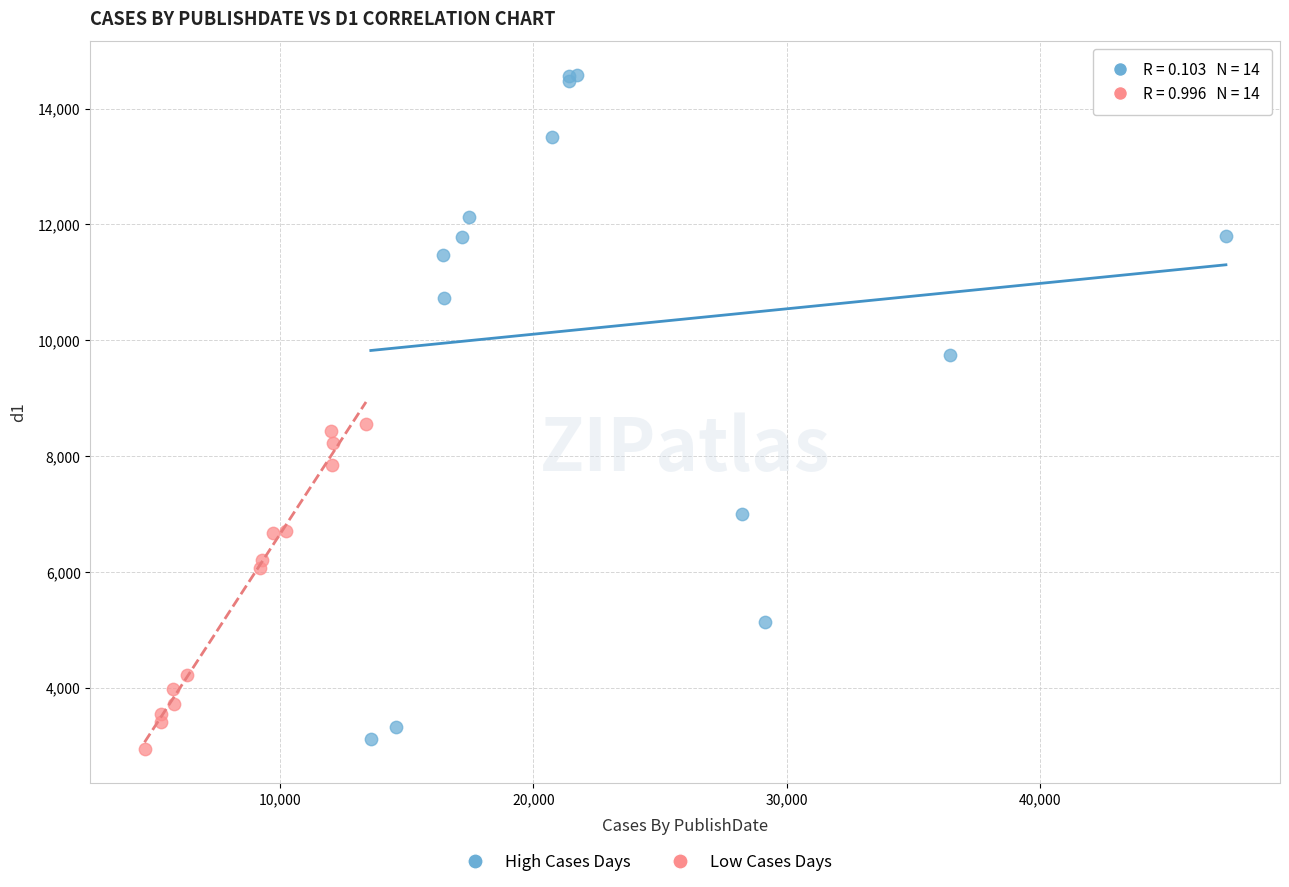

Which series has the largest Y range (max minus min)?

High Cases Days